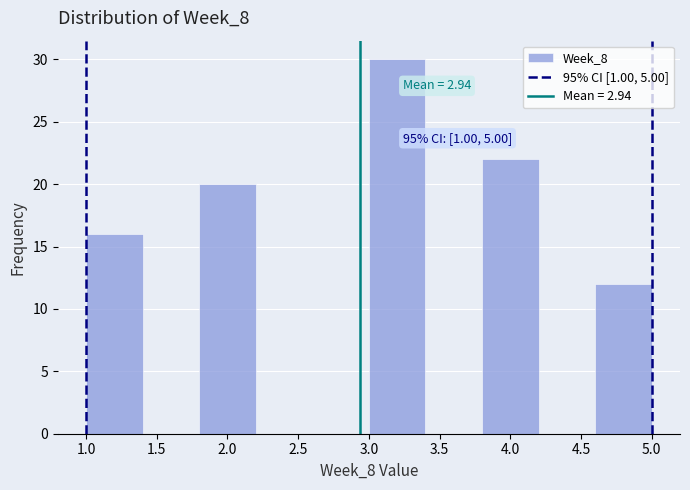

Over which range of the x-axis is the bar tallest?

3.0 to 3.4